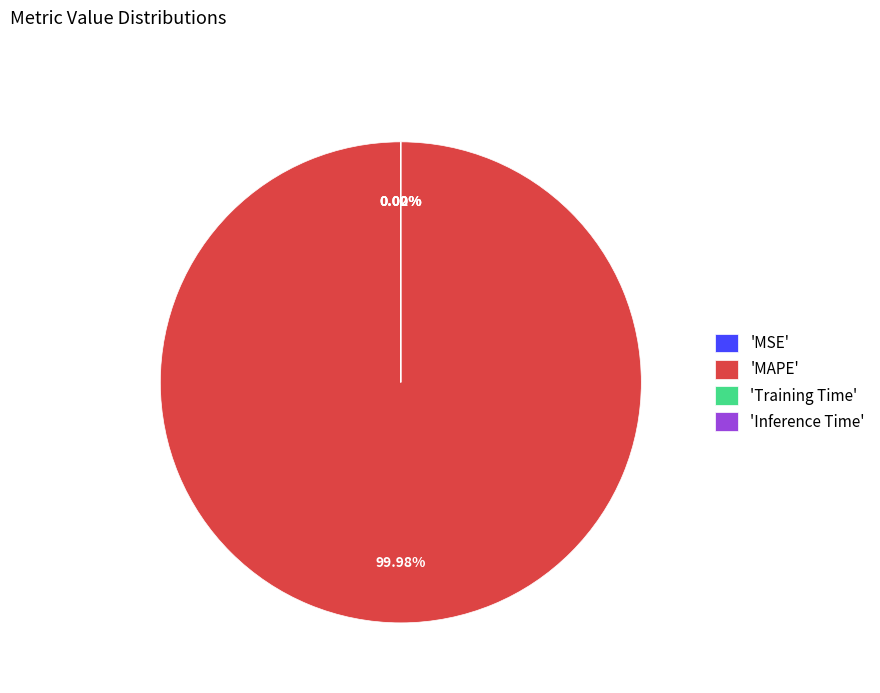

Is there any slice that represents more than half of the pie?

Yes